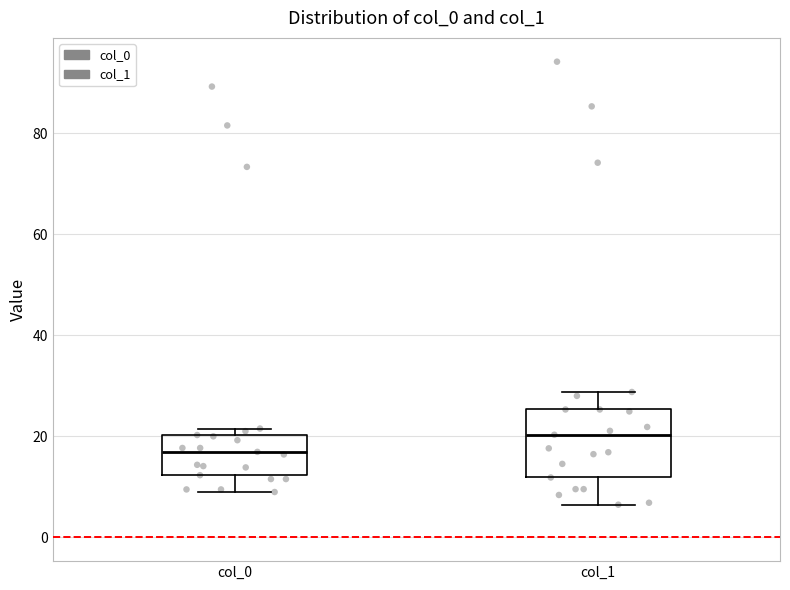

Reading left to right, transcribe this box plot: for each box, give where its median line is, the range the box spans, and where its two whiskers end, as read against the y-axis. The values are not printed on the chart, so give them approximately, as read against the axis.

col_0: median 16, box 12 to 20, whiskers 8 to 22
col_1: median 20, box 12 to 26, whiskers 6 to 28